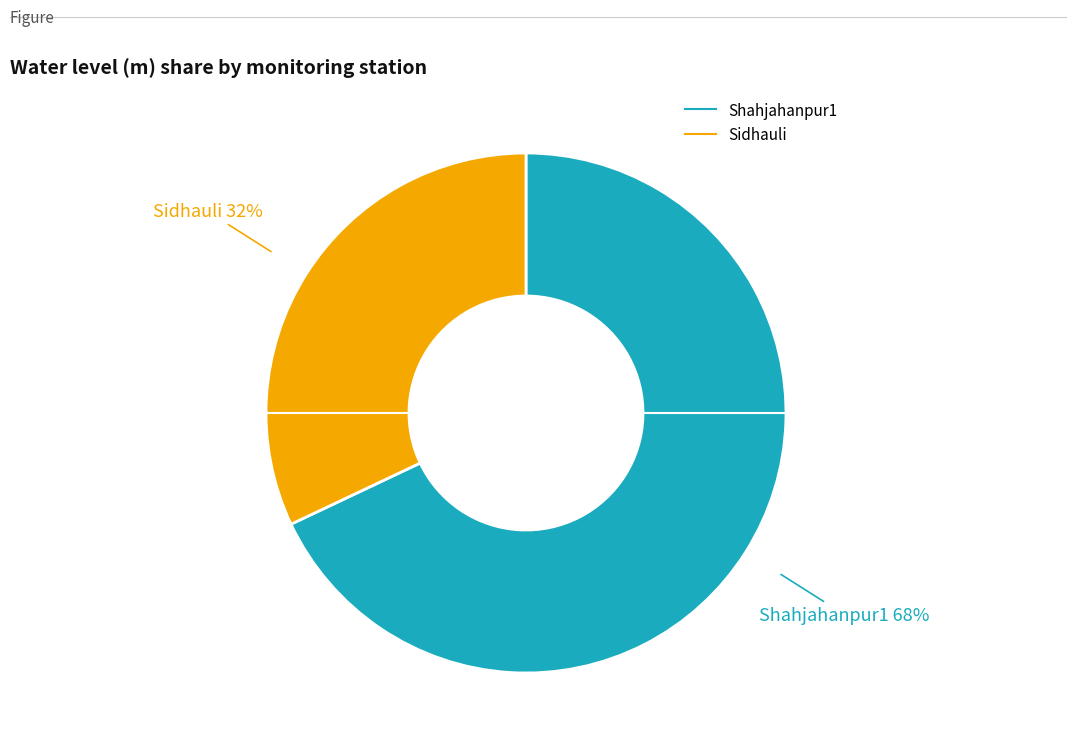

Which has a higher value, Sidhauli or Shahjahanpur1?

Shahjahanpur1